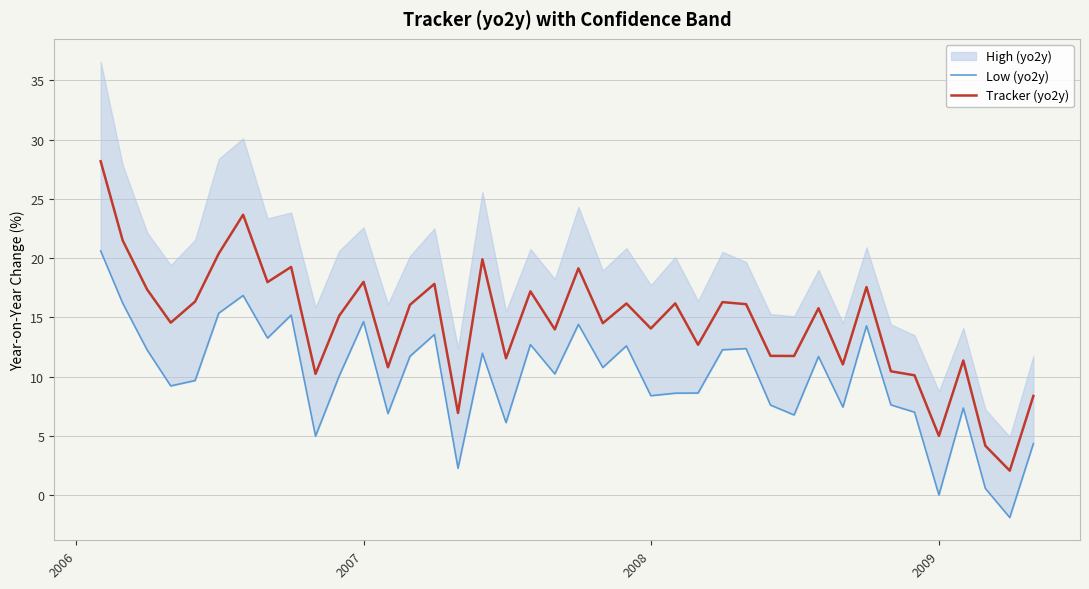

What is the value of the Tracker (yo2y) point at the 19th from the left?

17.2